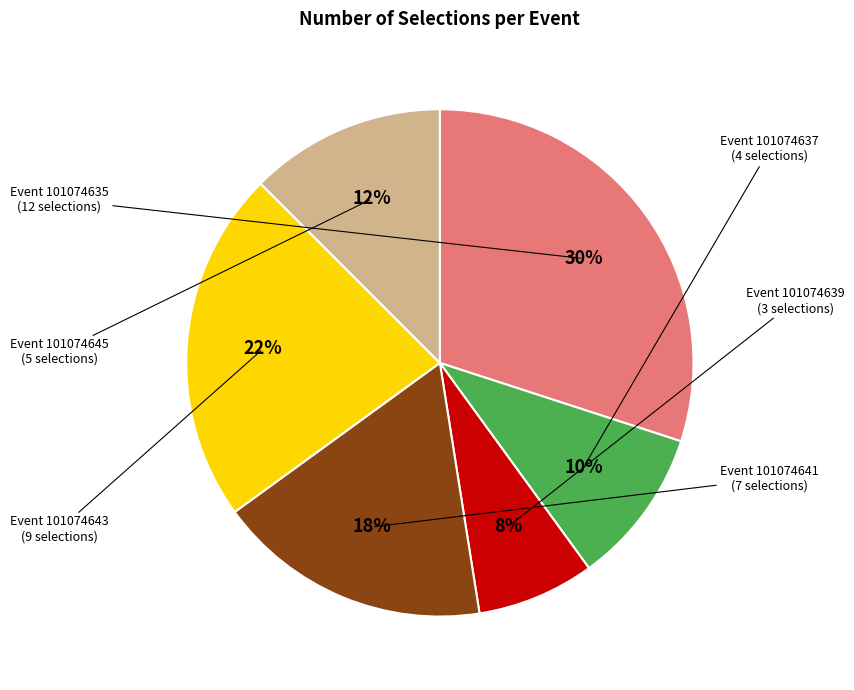

To the nearest percent, what is the difference between the largest and smallest slice percentages?

22%